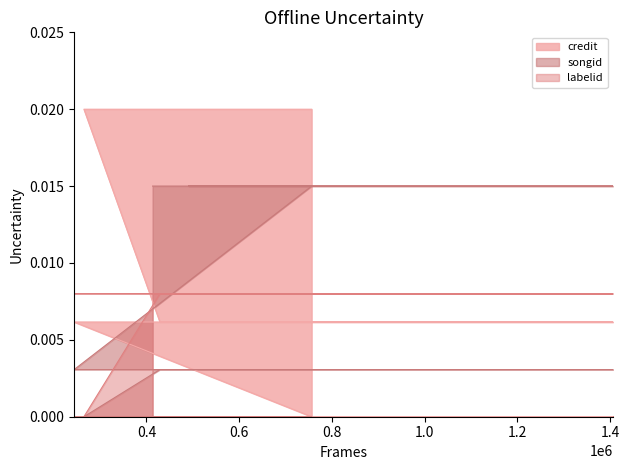

At 497020, list the series in order from largest to smallest.

credit, songid, labelid